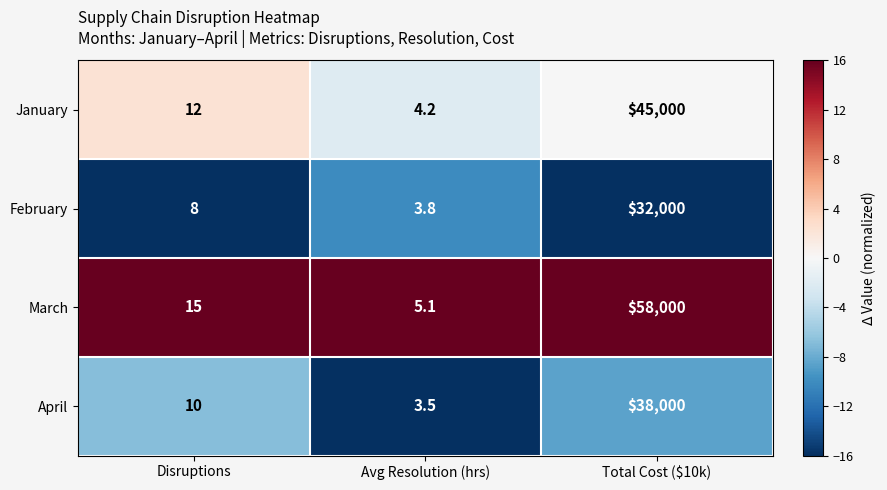

At Total Cost ($10k), list the series in order from largest to smallest.

March, January, April, February